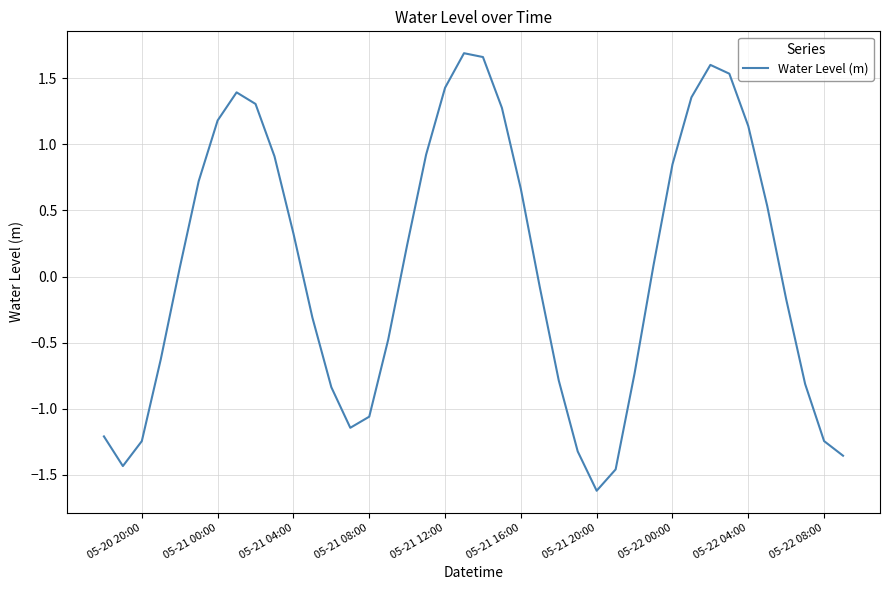

How many lines are shown in the chart?

1